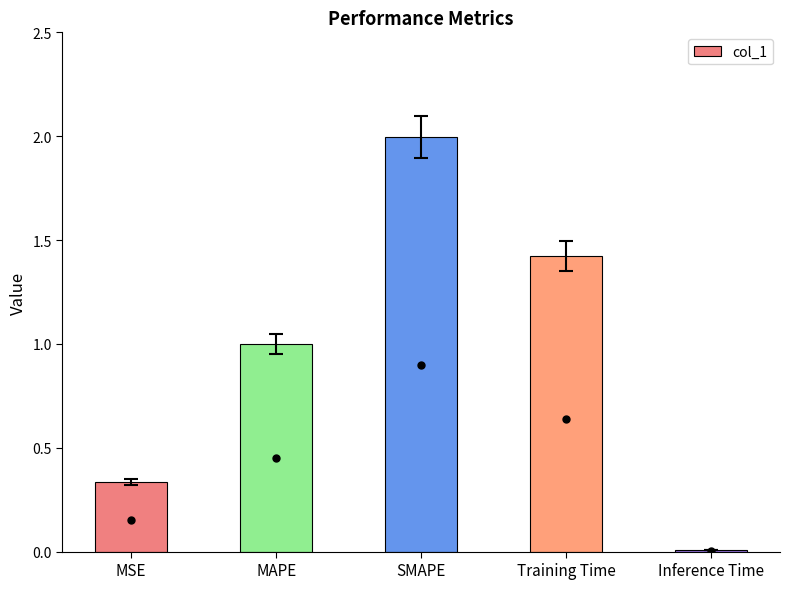

What is the value of the 3rd bar from the left?

2.0